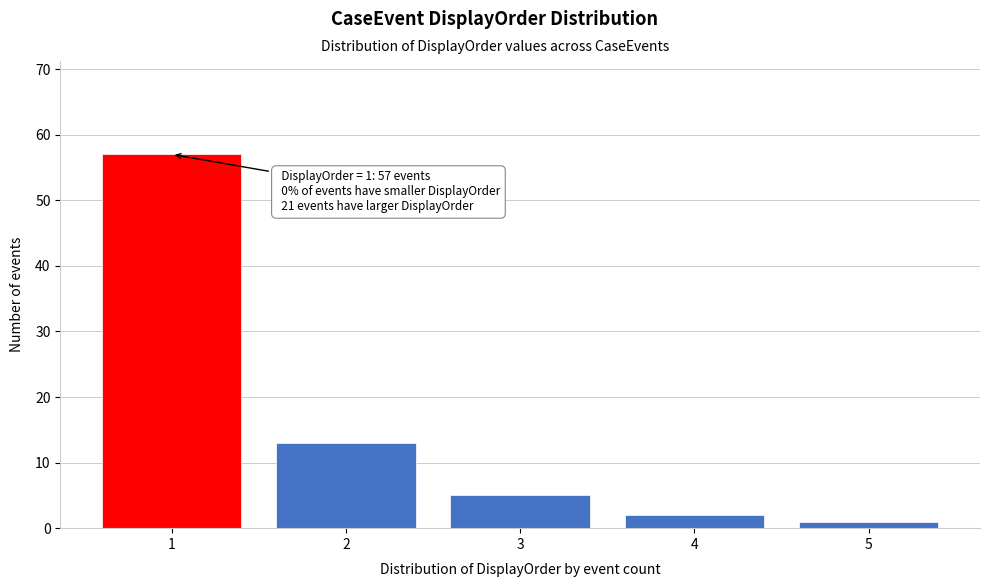

Reading left to right, extract all data points from this chart.

57	13	5	2	1